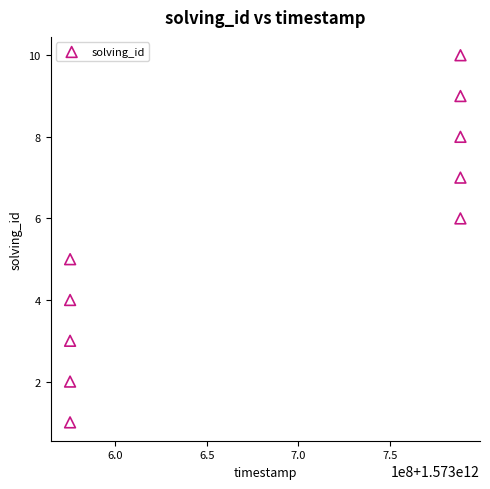

What is the average X value?

1573681958778